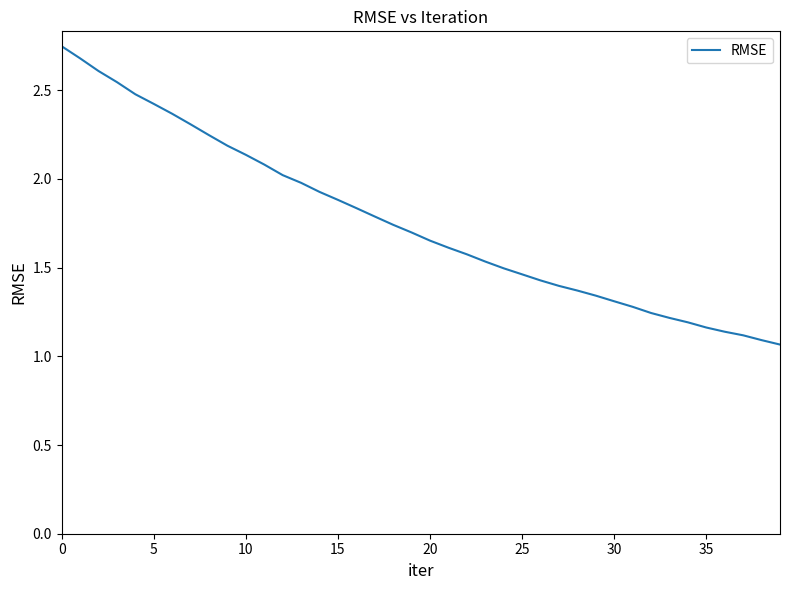

True or false: the data shows 2.0 at 25.

False